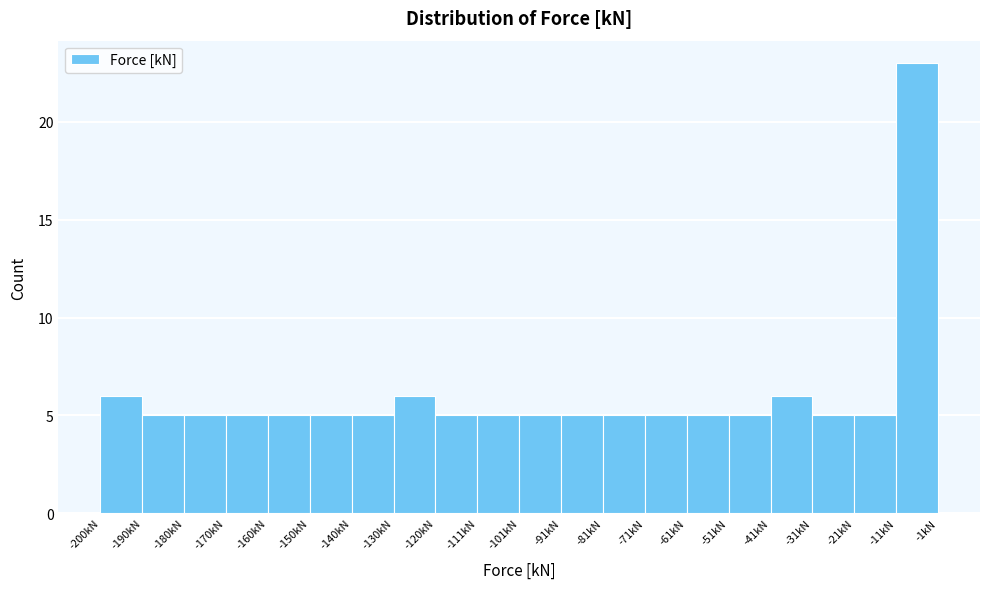

Reading left to right, transcribe this chart: for each bar, give the range it covers on the x-axis and its height. Neither the bar edges nor the heights are printed on the chart, so give them approximately, as read against the axes.

-200 to -190: 6
-190 to -180: 5
-180 to -170: 5
-170 to -160: 5
-160 to -150: 5
-150 to -140: 5
-140 to -130: 5
-130 to -120: 6
-120 to -111: 5
-111 to -101: 5
-101 to -91: 5
-91 to -81: 5
-81 to -71: 5
-71 to -61: 5
-61 to -51: 5
-51 to -41: 5
-41 to -31: 6
-31 to -21: 5
-21 to -11: 5
-11 to -1: 23